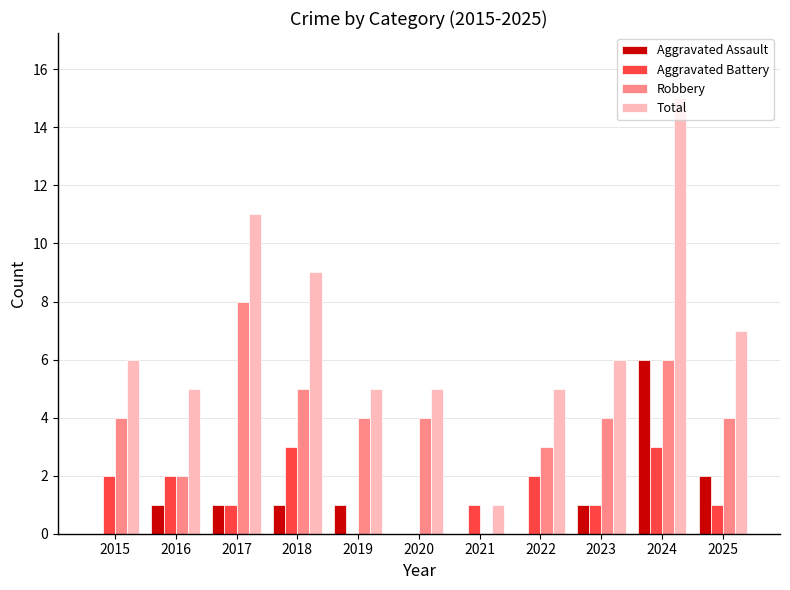

Is the value of Robbery at 2022 greater than the value of Aggravated Battery at 2017?

Yes